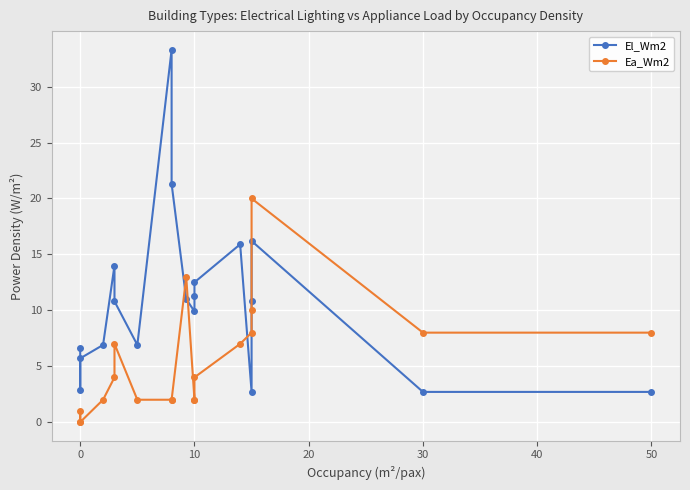

The El_Wm2 series shows 10.8 at 15. True or false?

True